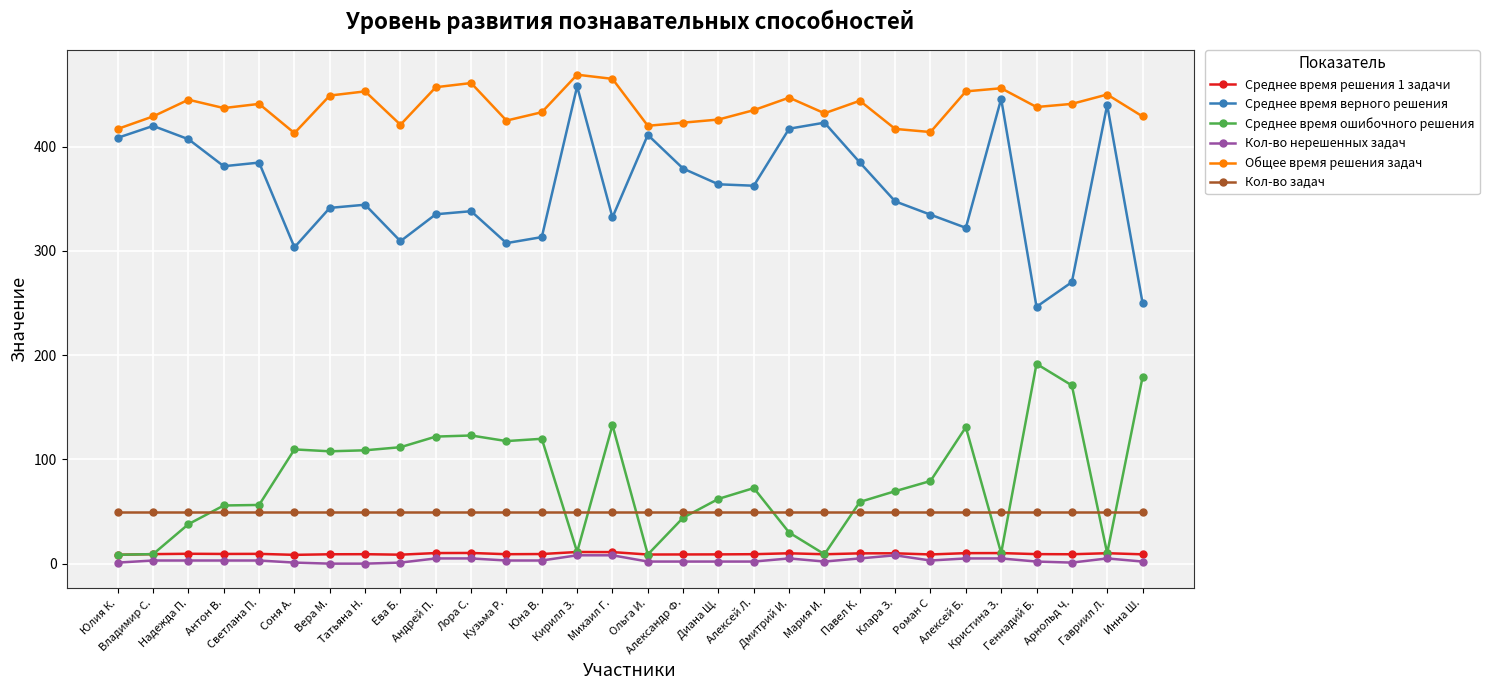

What is the average value of the Среднее время верного решения series?

359.4